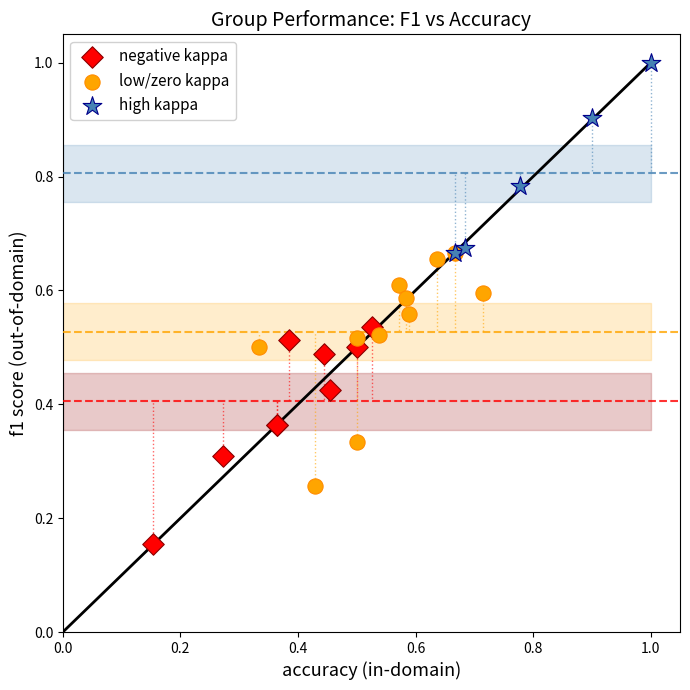

Which series reaches the maximum Y coordinate?

high kappa